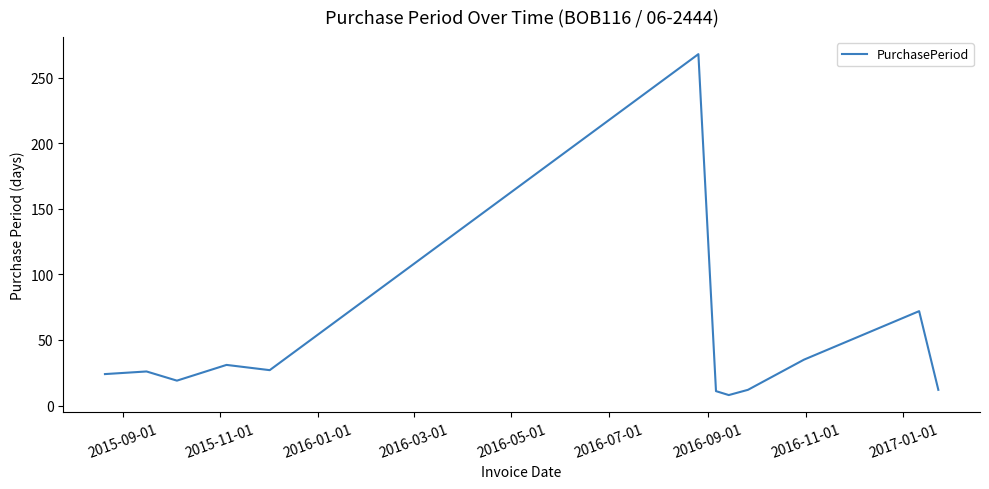

What is the difference between the maximum and minimum values?

260